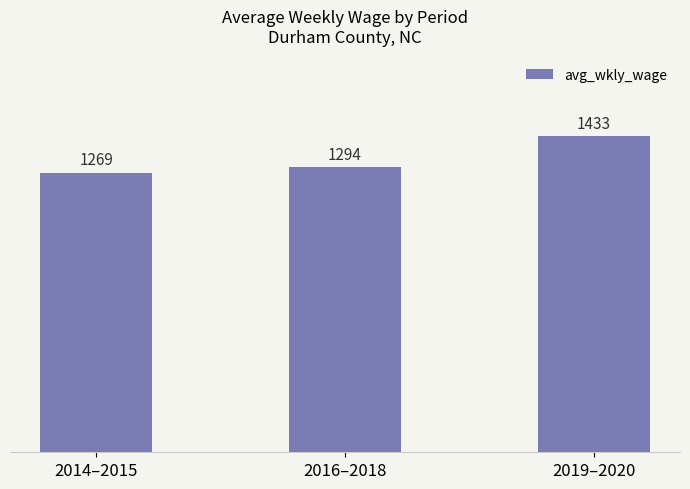

How many categories are shown in the chart?

3